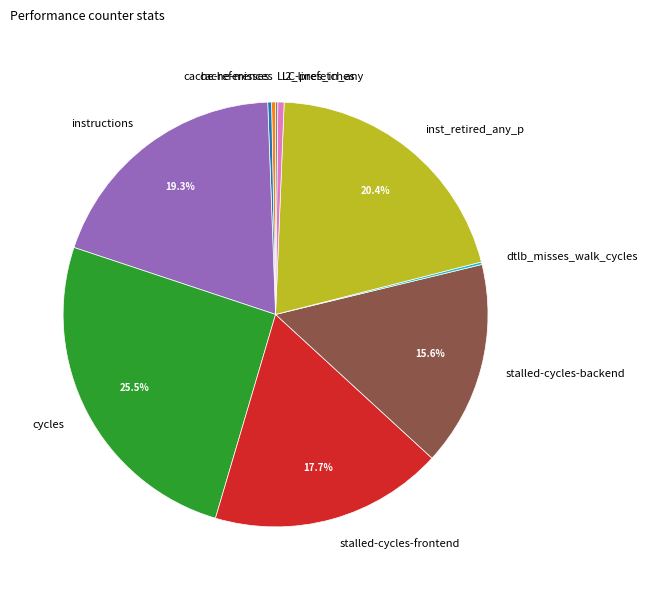

Which category has the biggest portion of the pie?

cycles